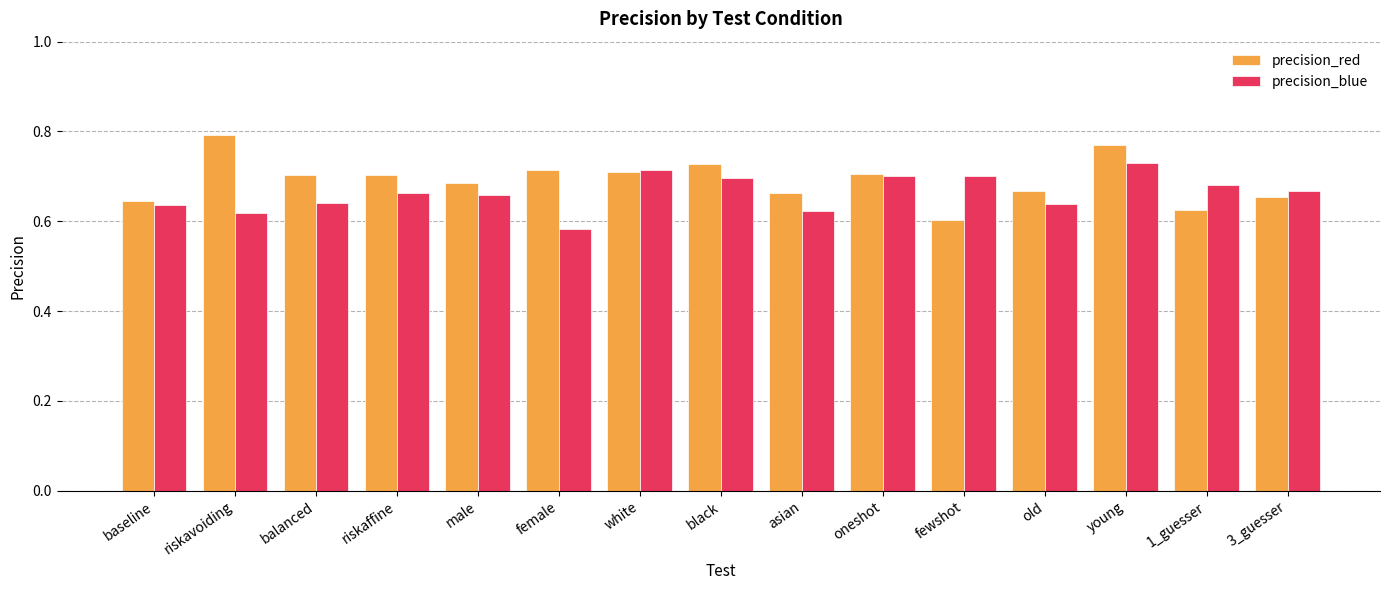

What is the label of the 14th bar from the right?

riskavoiding